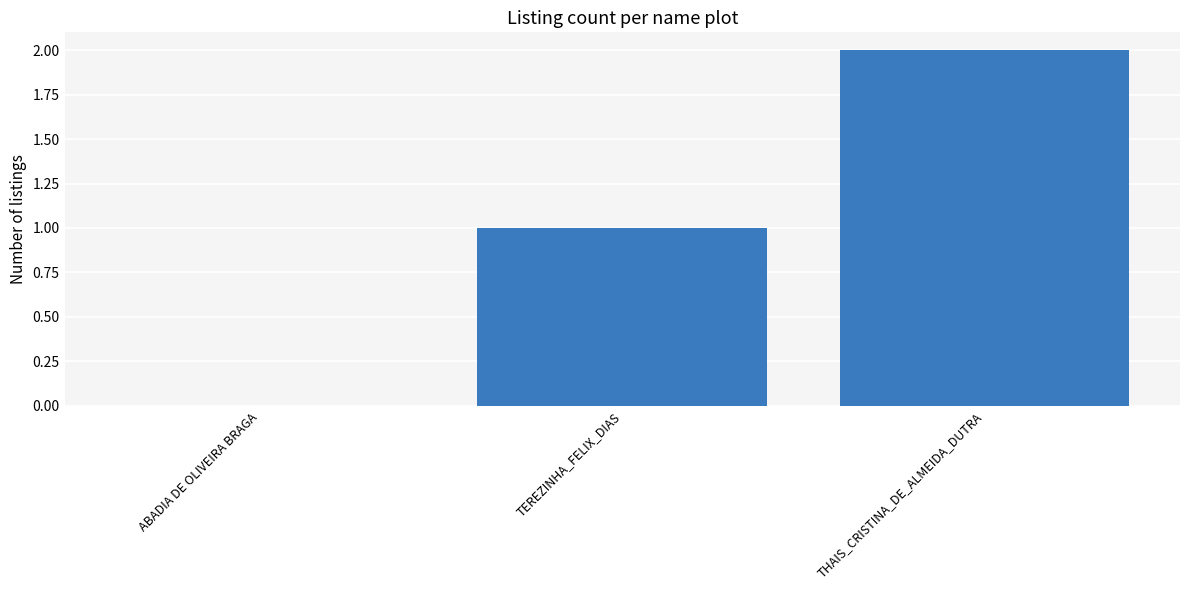

Reading left to right, list all the values displayed in this chart.

ABADIA DE OLIVEIRA BRAGA=0	TEREZINHA_FELIX_DIAS=1	THAIS_CRISTINA_DE_ALMEIDA_DUTRA=2